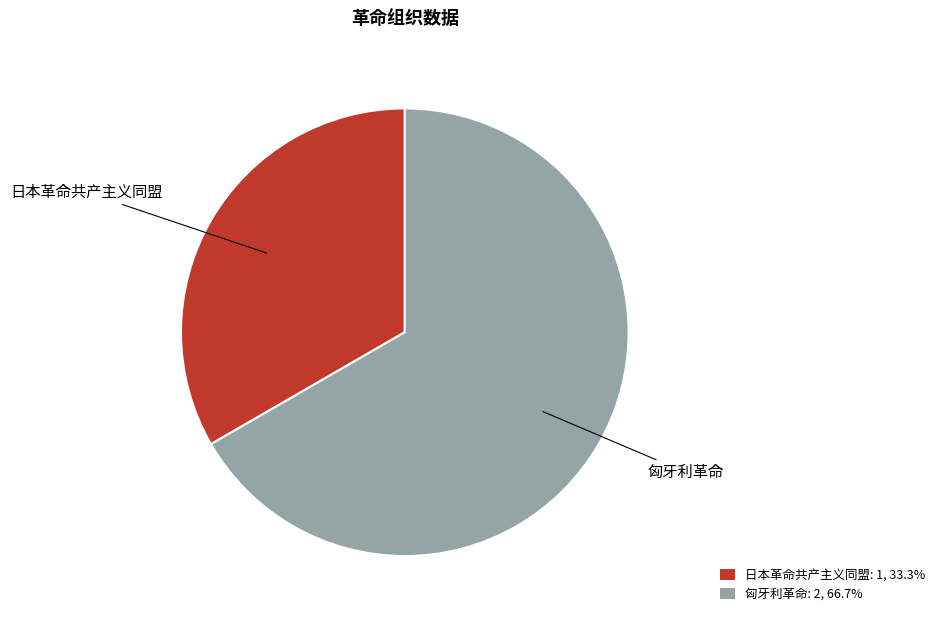

Which slice is the largest?

匈牙利革命